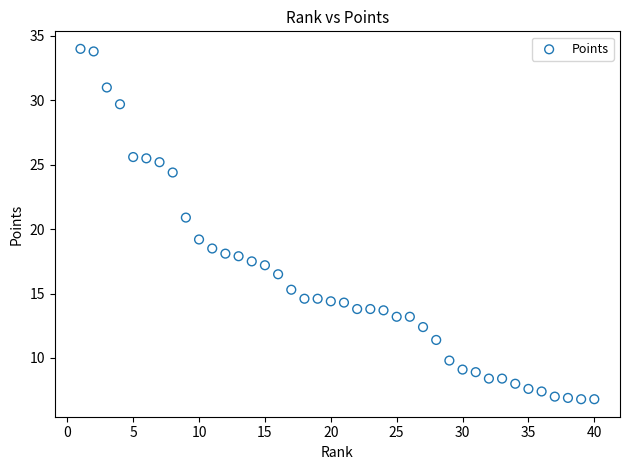

What is the range of Y values (max minus min)?

27.2